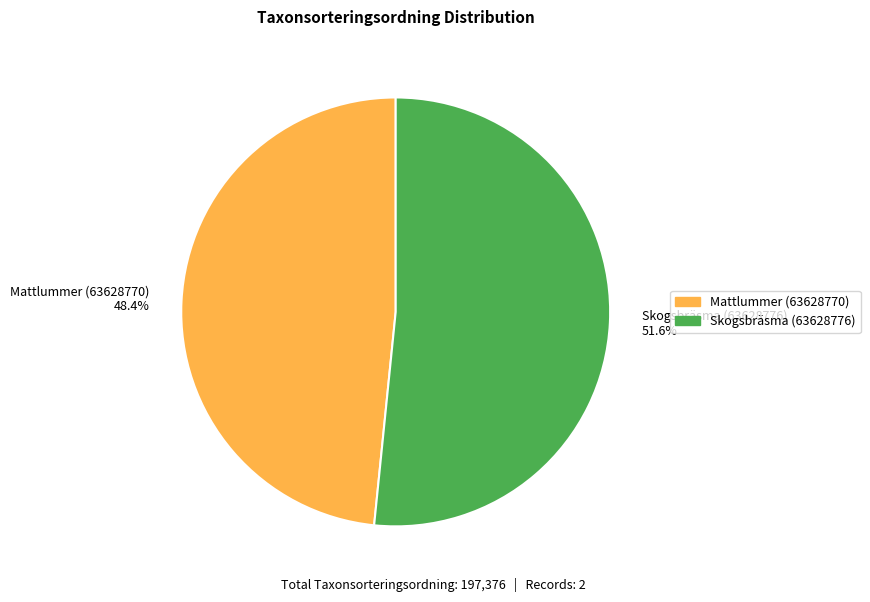

Do Skogsbräsma (63628776) and Mattlummer (63628770) together represent more than half of the pie?

Yes